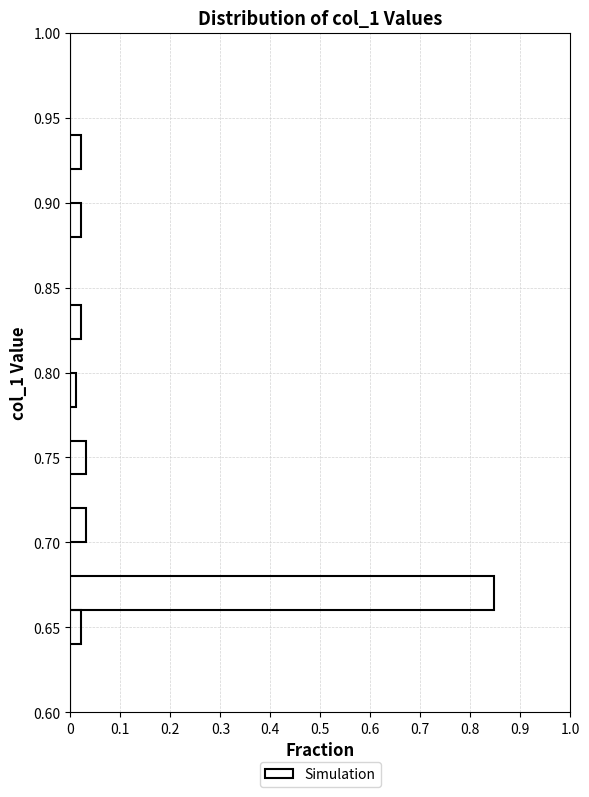

Reading bottom to top, list every bar in this chart as the range it spans on the y-axis followed by its length. The values are not printed on the chart, so give them approximately, as read against the axis.

0.60 to 0.62: 0
0.62 to 0.64: 0
0.64 to 0.66: 0.02
0.66 to 0.68: 0.85
0.68 to 0.70: 0
0.70 to 0.72: 0.03
0.72 to 0.74: 0
0.74 to 0.76: 0.03
0.76 to 0.78: 0
0.78 to 0.80: 0.01
0.80 to 0.82: 0
0.82 to 0.84: 0.02
0.84 to 0.86: 0
0.86 to 0.88: 0
0.88 to 0.90: 0.02
0.90 to 0.92: 0
0.92 to 0.94: 0.02
0.94 to 0.96: 0
0.96 to 0.98: 0
0.98 to 1.00: 0